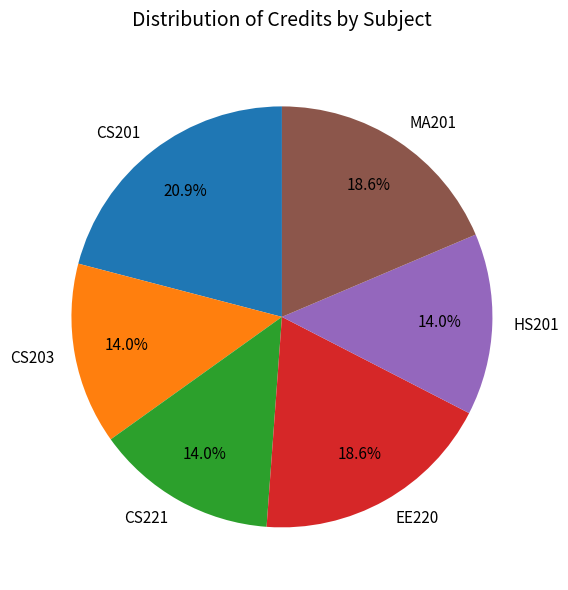

True or false: MA201 accounts for 19% of the total.

True